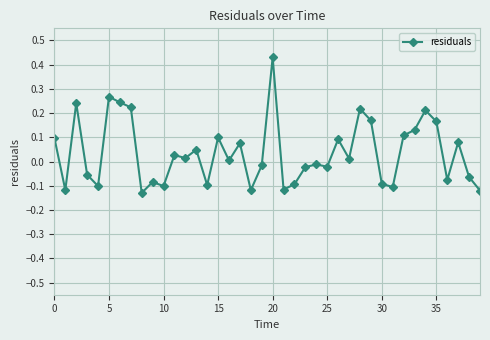

What is the sum of all values?

1.4